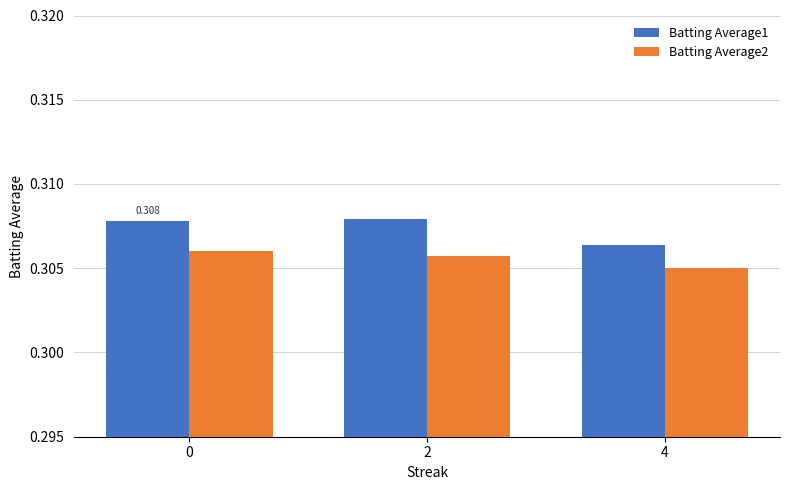

What is the lowest value of the Batting Average2 series?

0.3